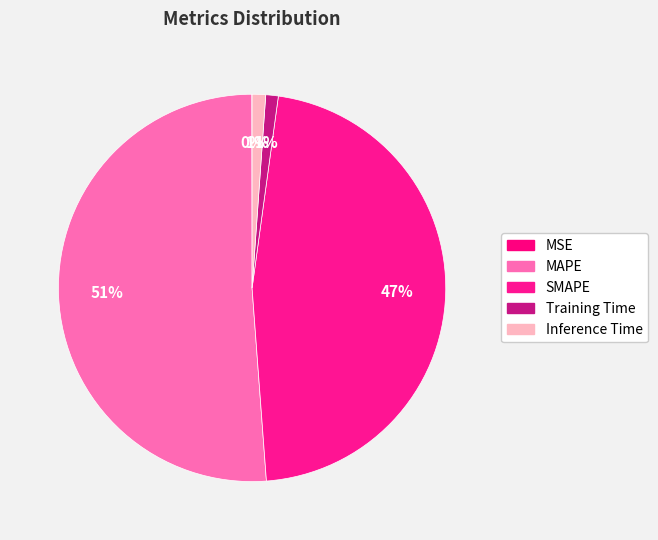

Combined, what portion of the pie is SMAPE and Training Time?

47.7%